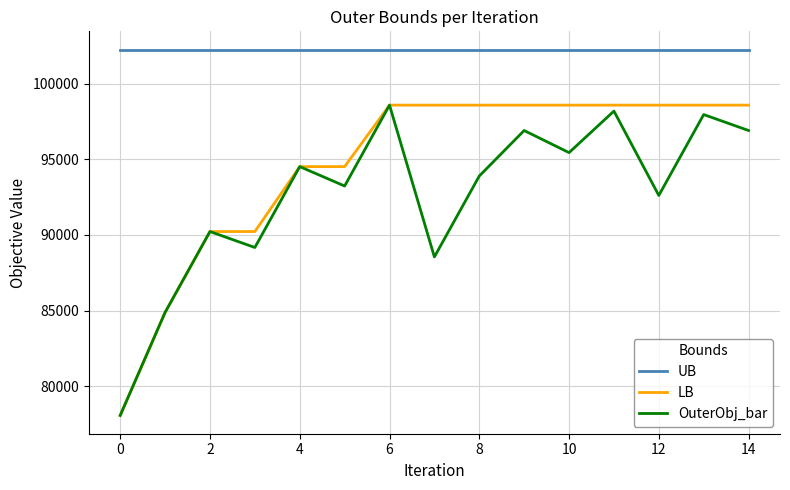

Which series has the largest total across all categories?

UB